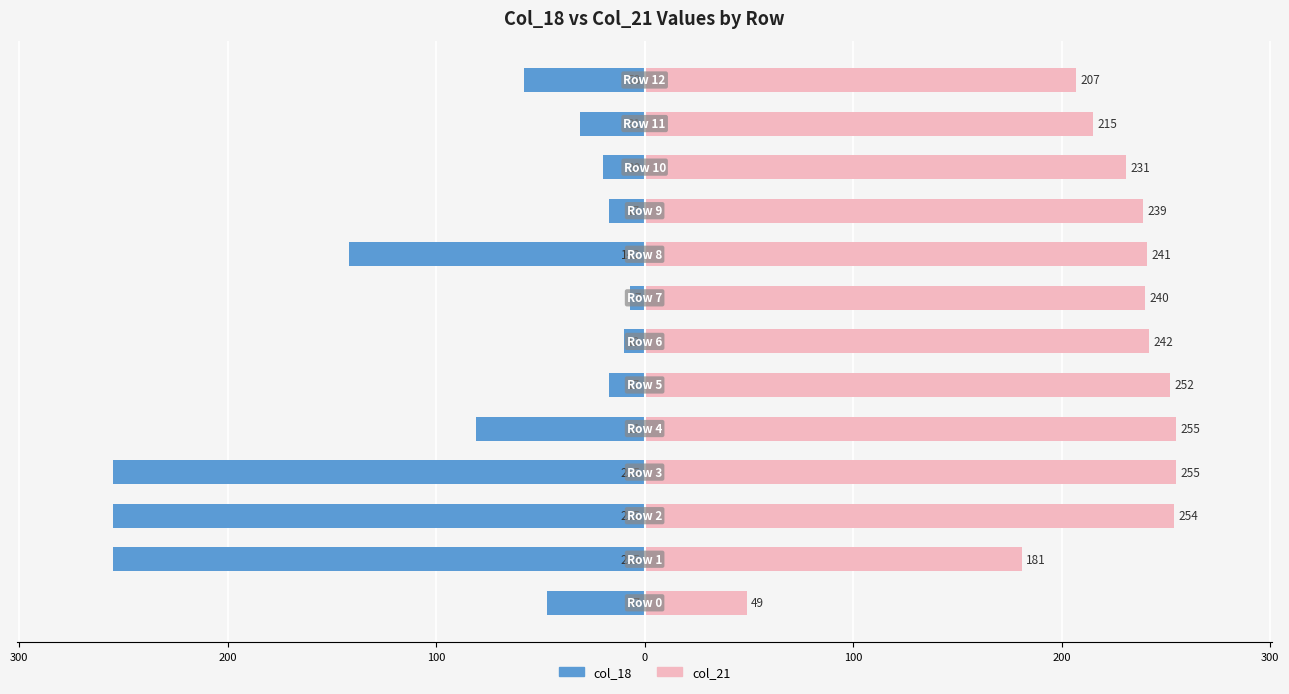

List the series in order of their peak value, highest first.

col_21, col_18